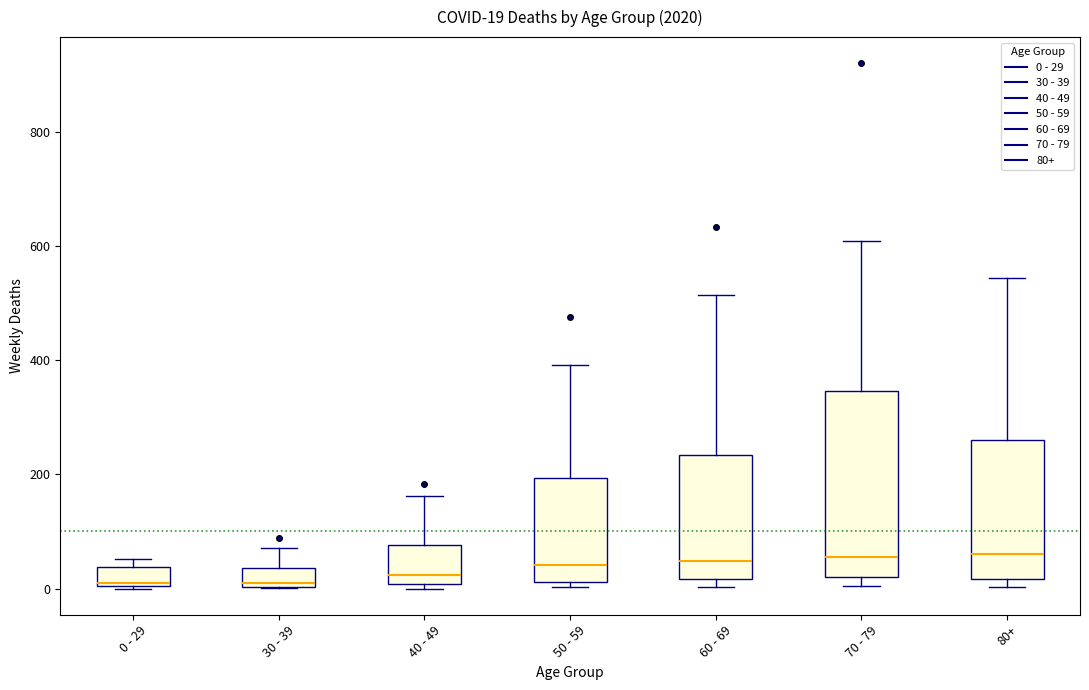

Comparing the boxes themselves (not the whiskers), which one is the tallest?

70 - 79